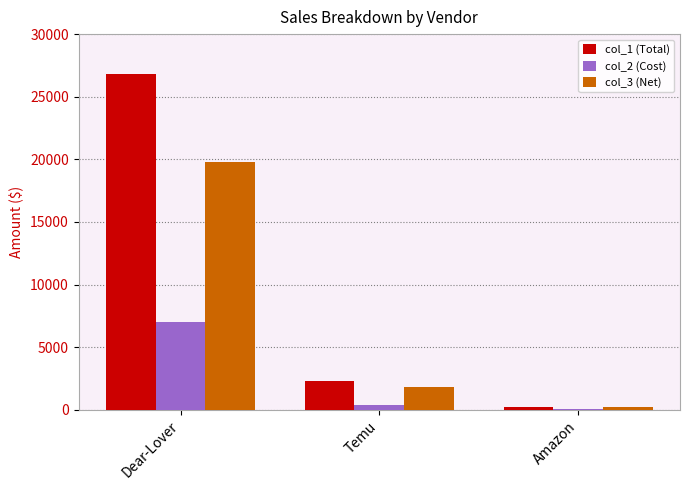

What are all the series names shown in the legend?

col_1 (Total), col_2 (Cost), col_3 (Net)